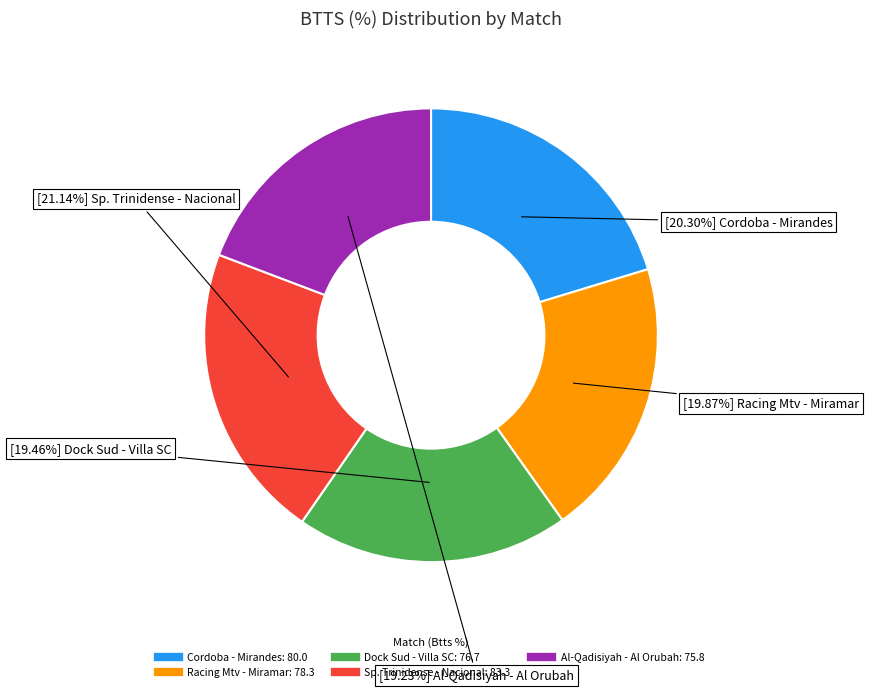

Is there a majority slice in this chart?

No